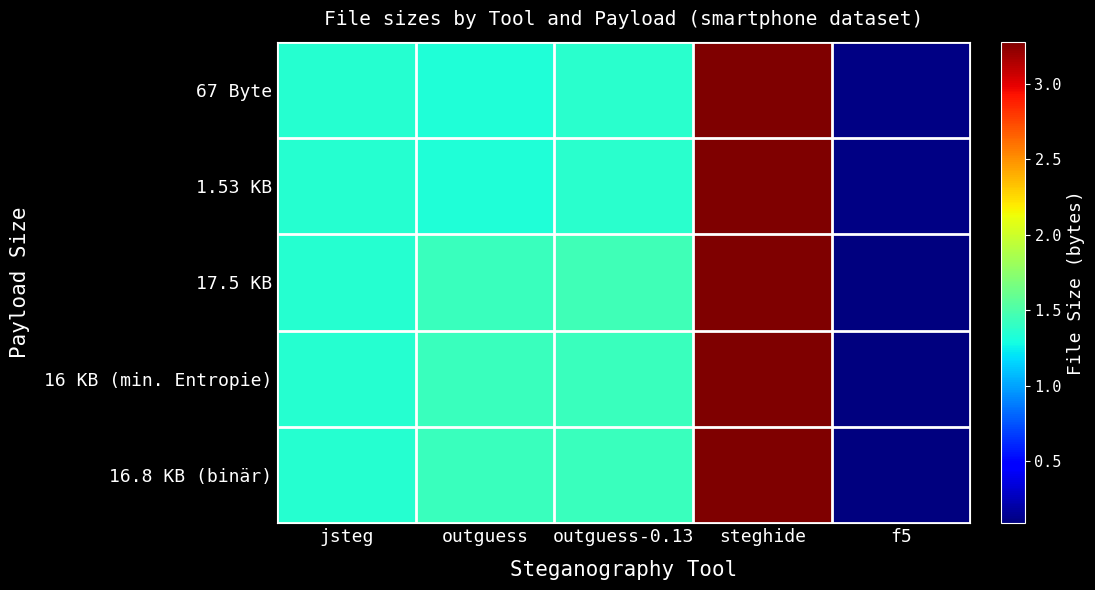

What is the spread (max minus min) of values at outguess-0.13?

87440.0